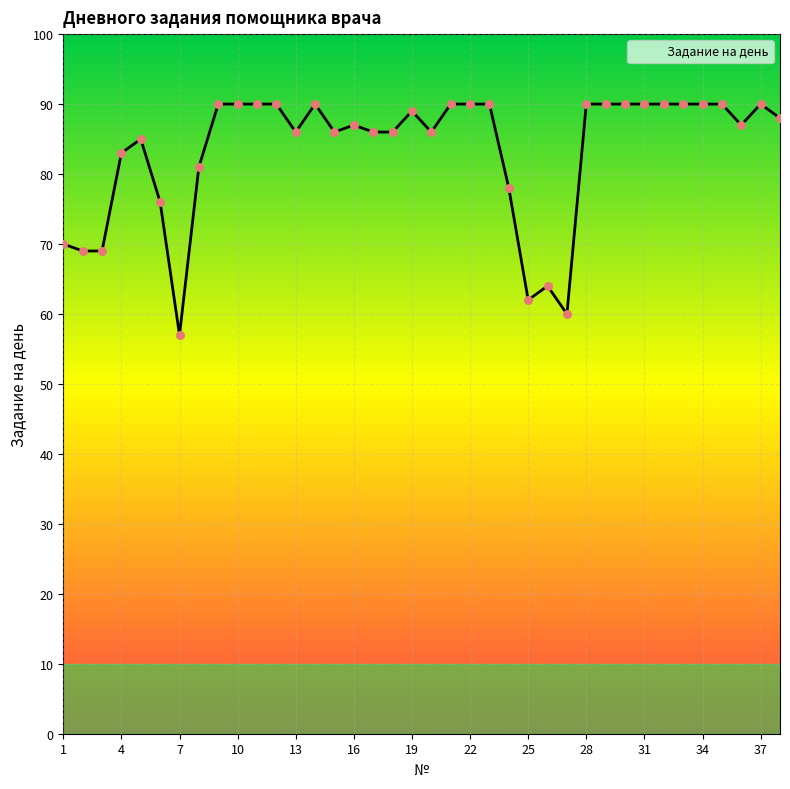

What is the minimum value shown in the chart?

57